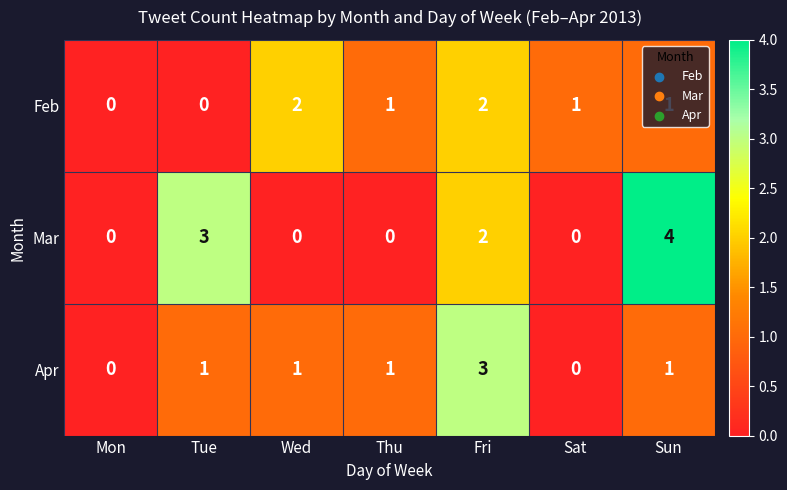

Count the number of categories in the chart.

7